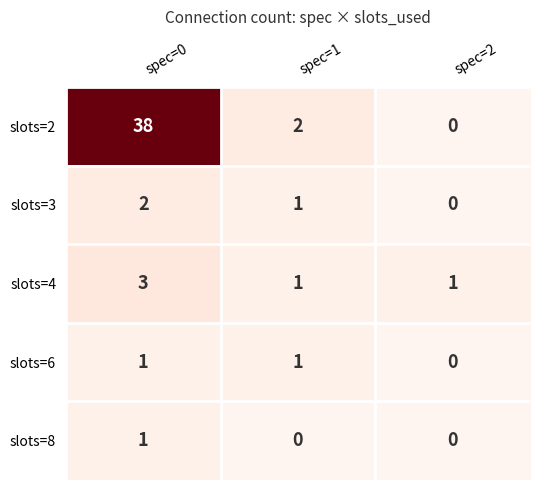

What is the maximum value shown in the chart?

38